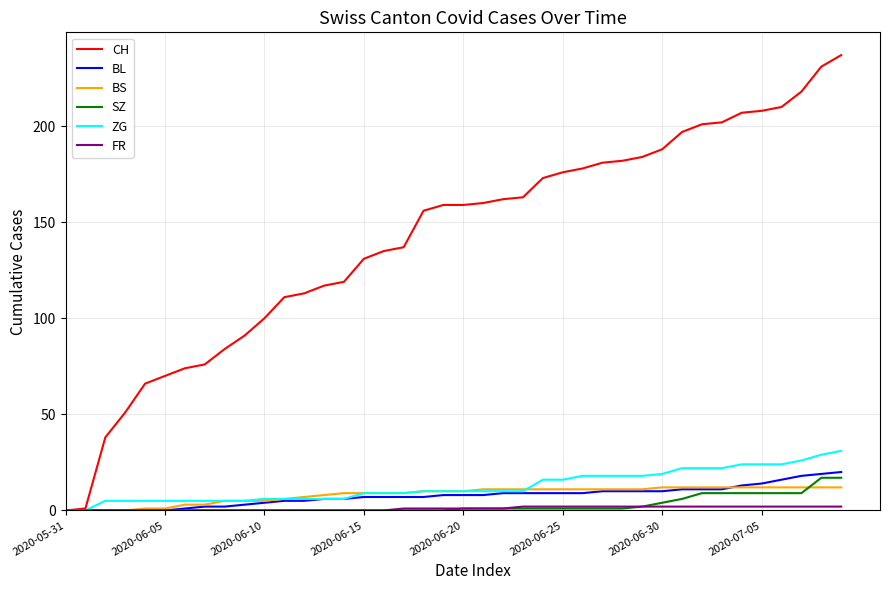

Which series has the largest total across all categories?

CH